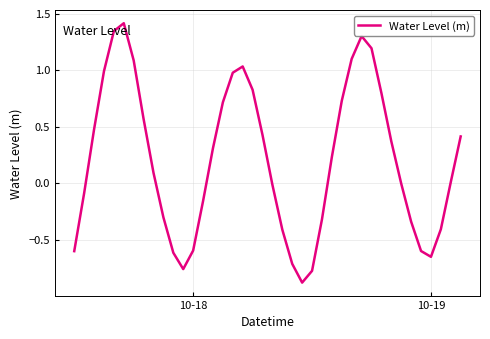

What is the minimum value shown in the chart?

-0.9